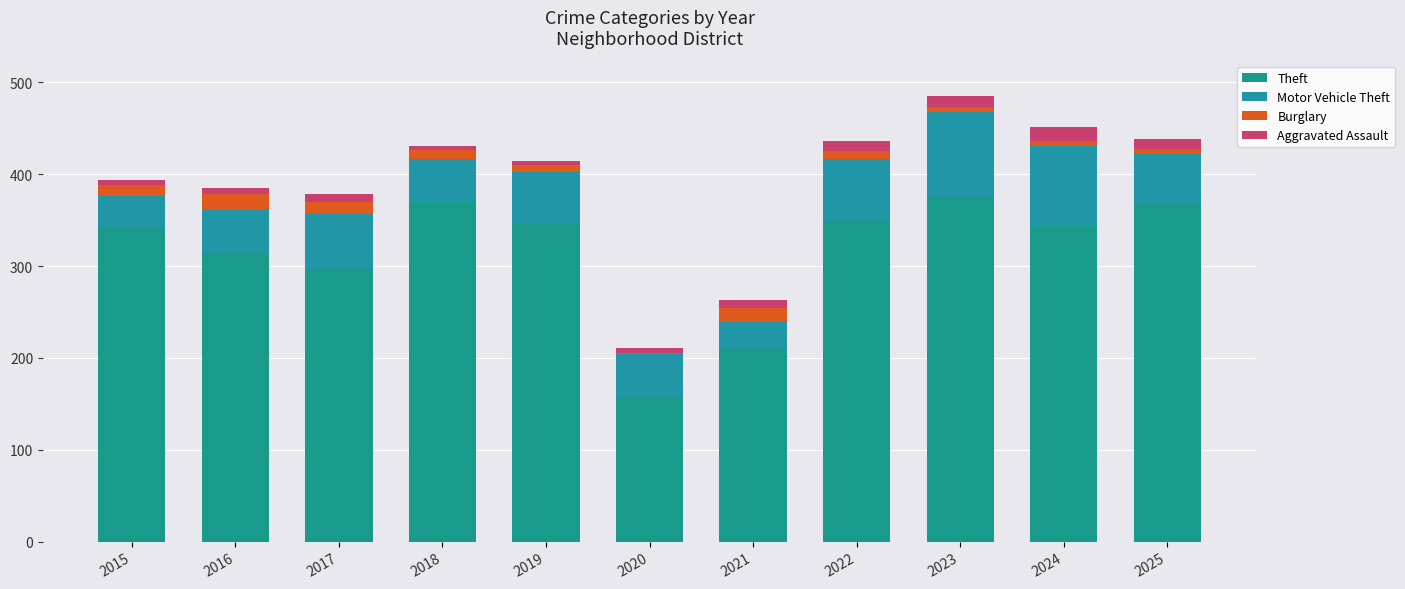

The Aggravated Assault series shows 8 at 2015. True or false?

False